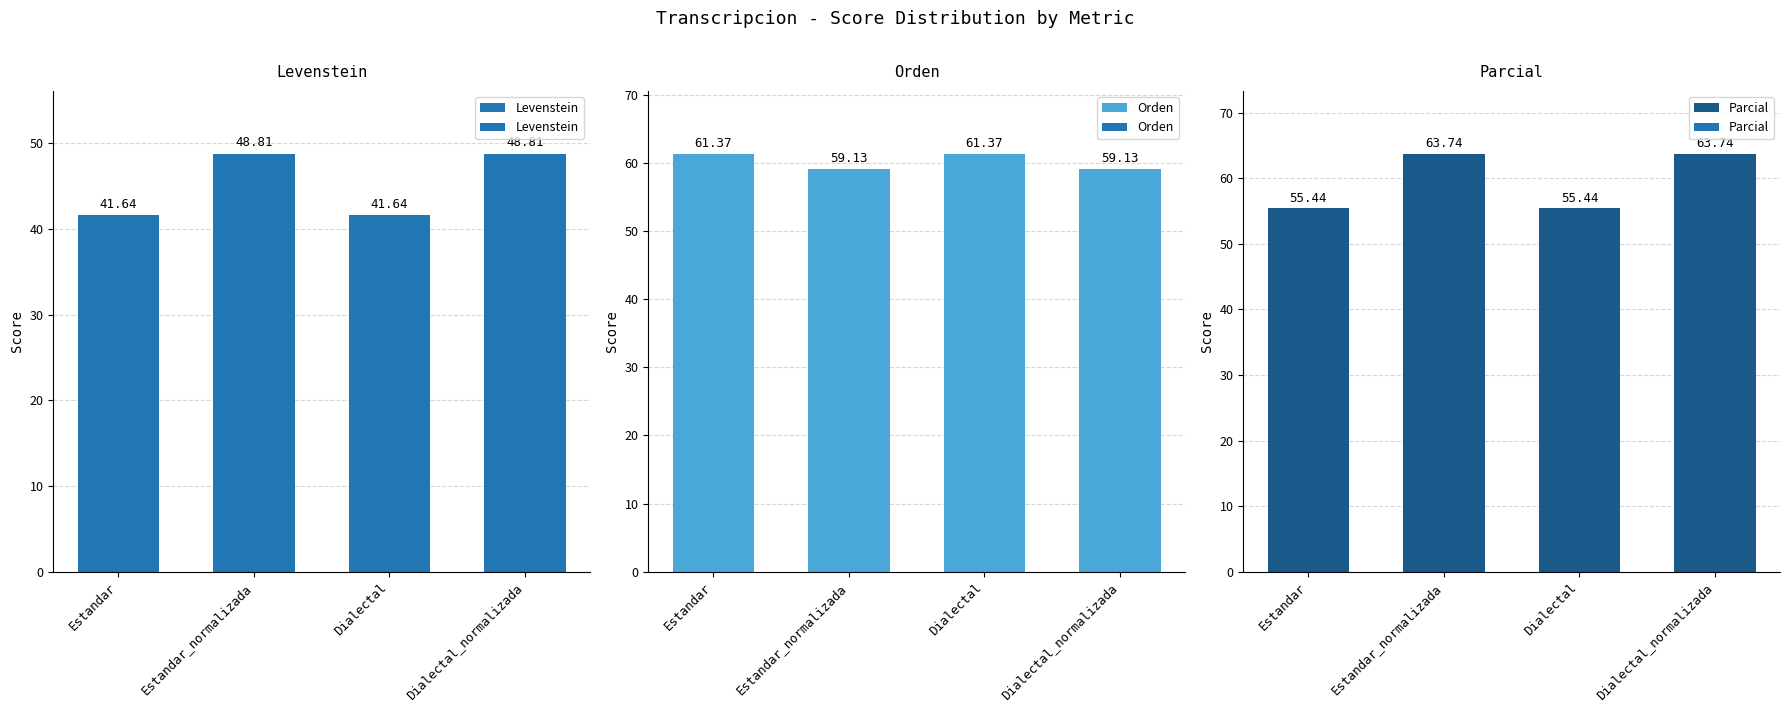

What are all the series names shown in the legend?

Levenstein, Orden, Parcial